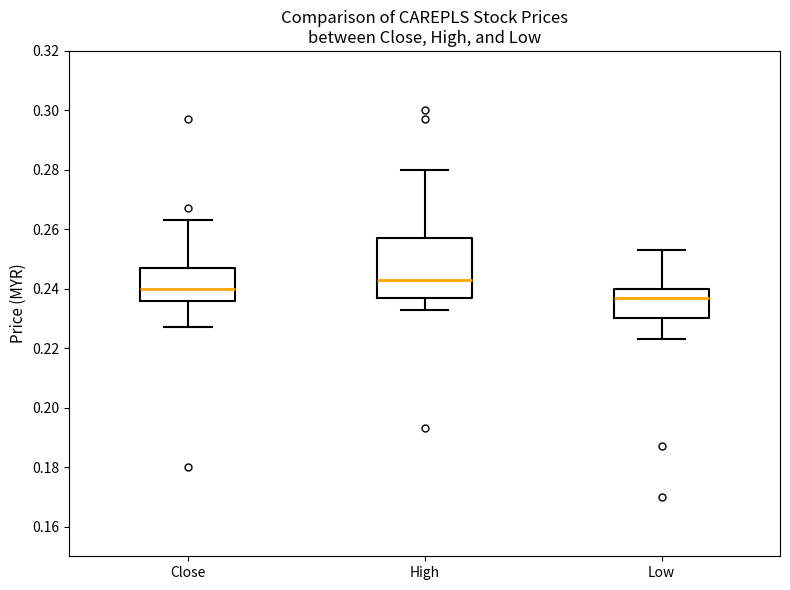

Comparing the boxes themselves (not the whiskers), which one is the tallest?

High